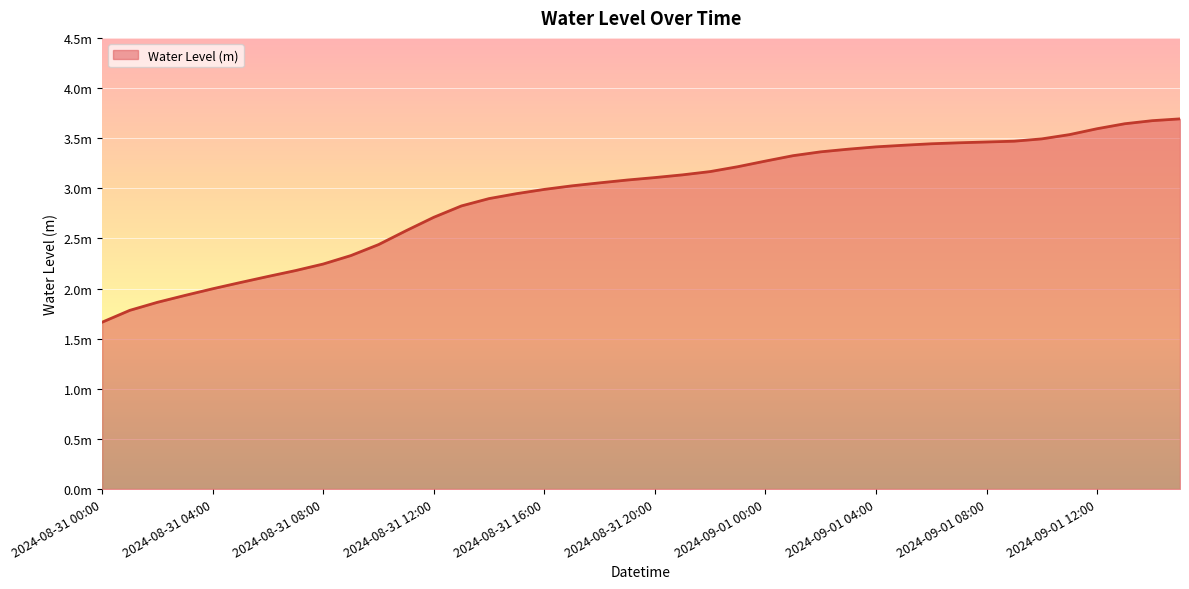

Is this an area chart (filled region under the line)?

Yes